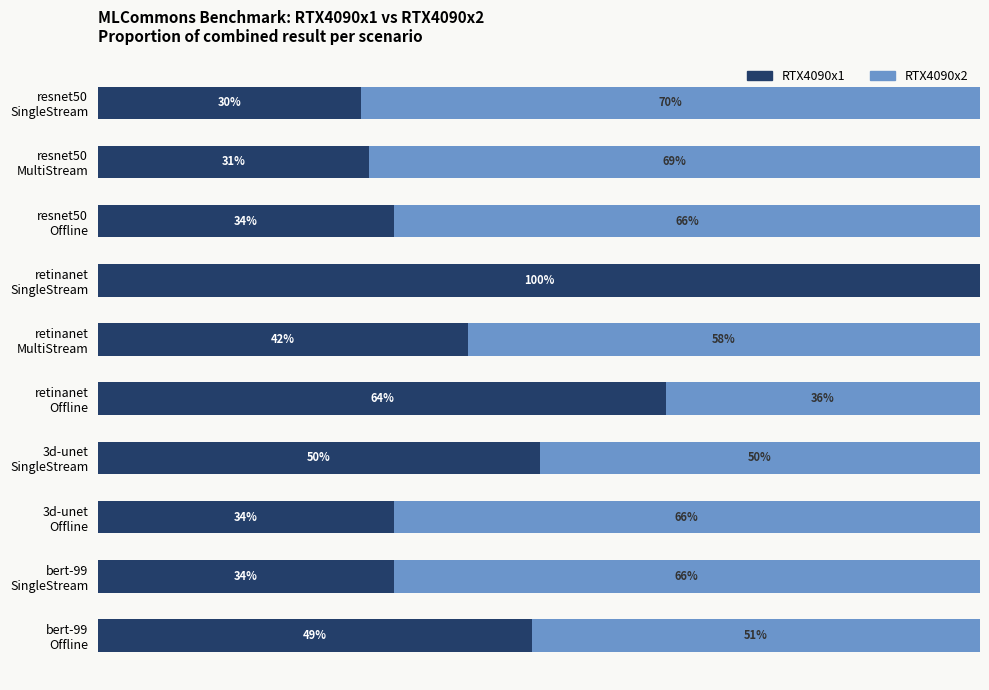

What are all the series names shown in the legend?

RTX4090x1, RTX4090x2